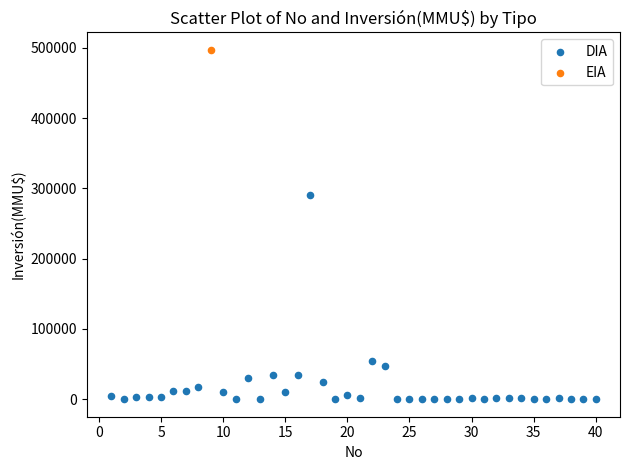

What are all the series names shown in the legend?

DIA, EIA